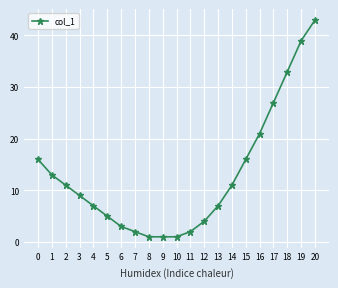

What is the approximate value at 0, to the nearest 10?

20